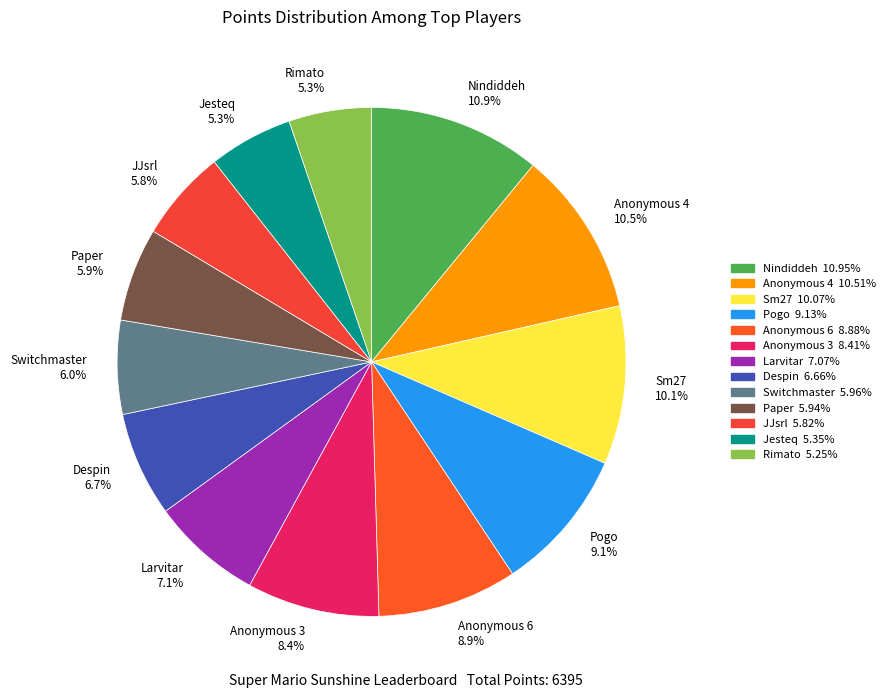

How many slices are in this pie chart?

13